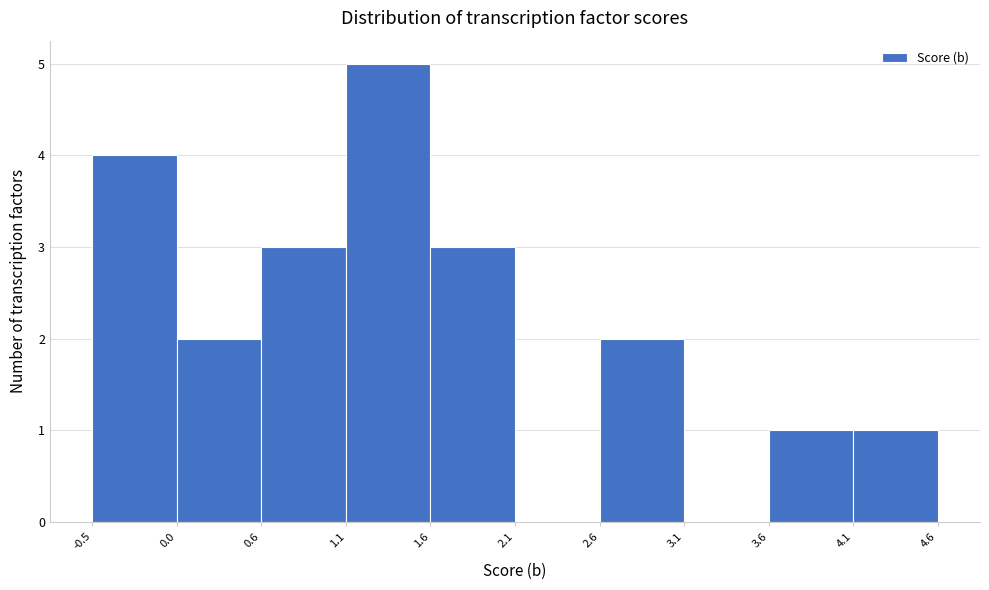

Over which range of the x-axis is the bar tallest?

1.1 to 1.6